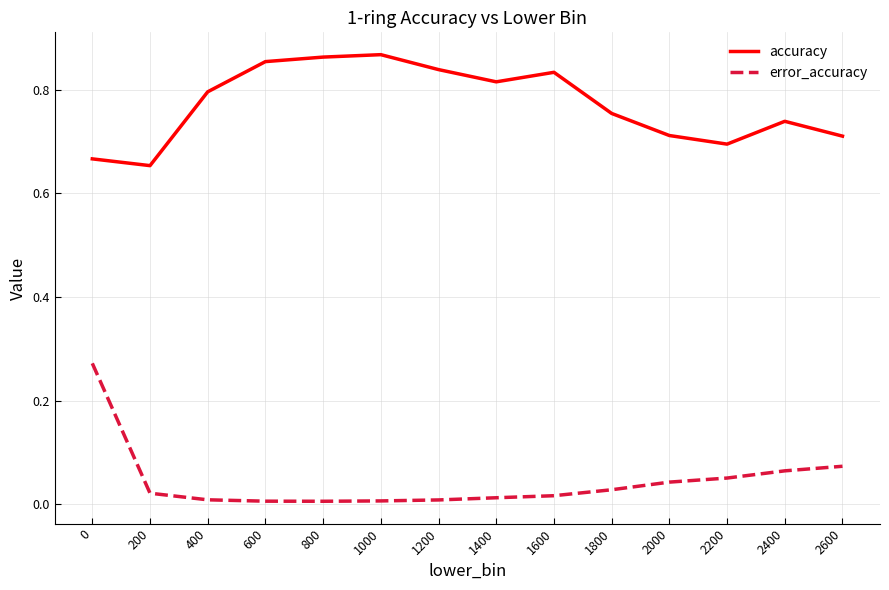

List the series in order of their overall mean, highest first.

accuracy, error_accuracy